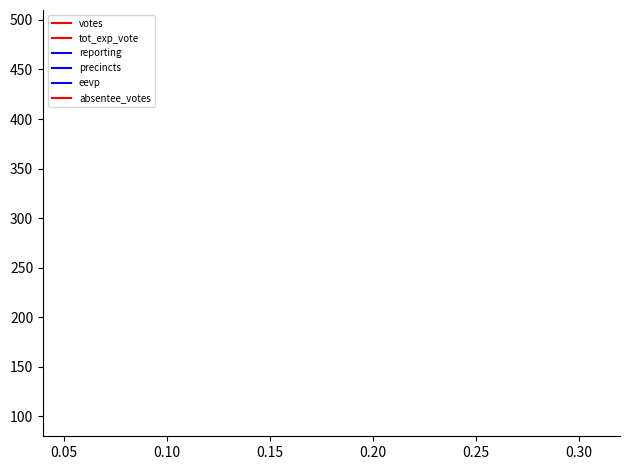

Does the chart have visible grid lines?

No